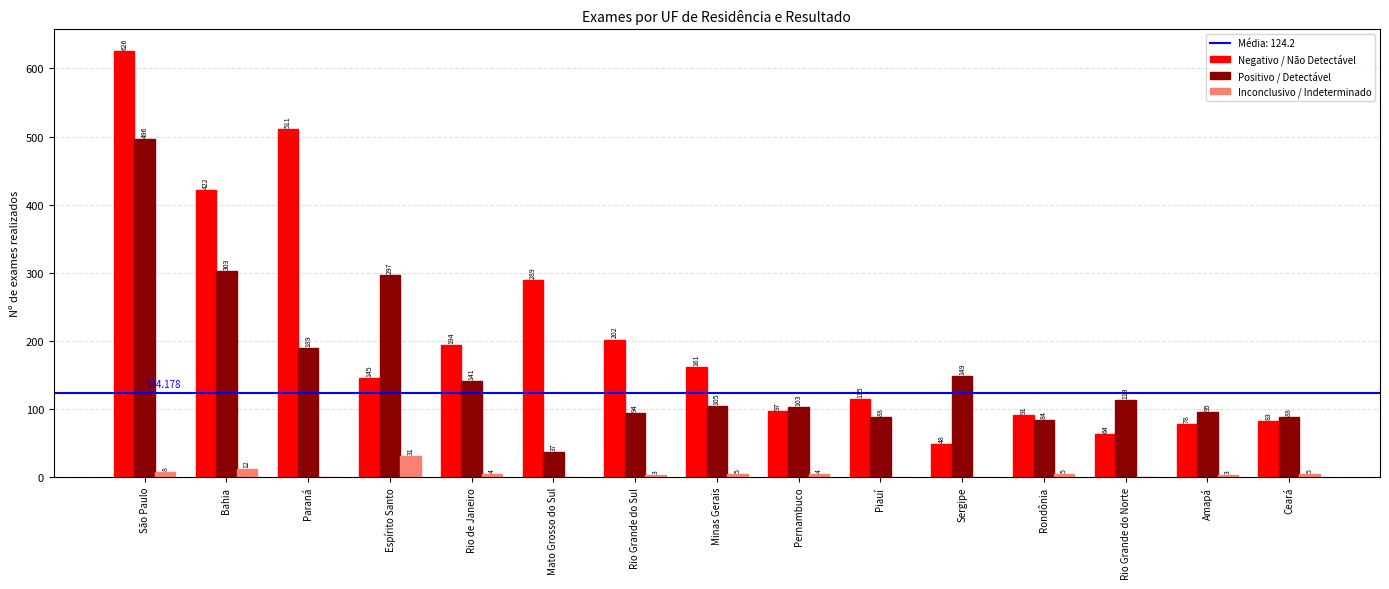

How many groups of bars are there?

15